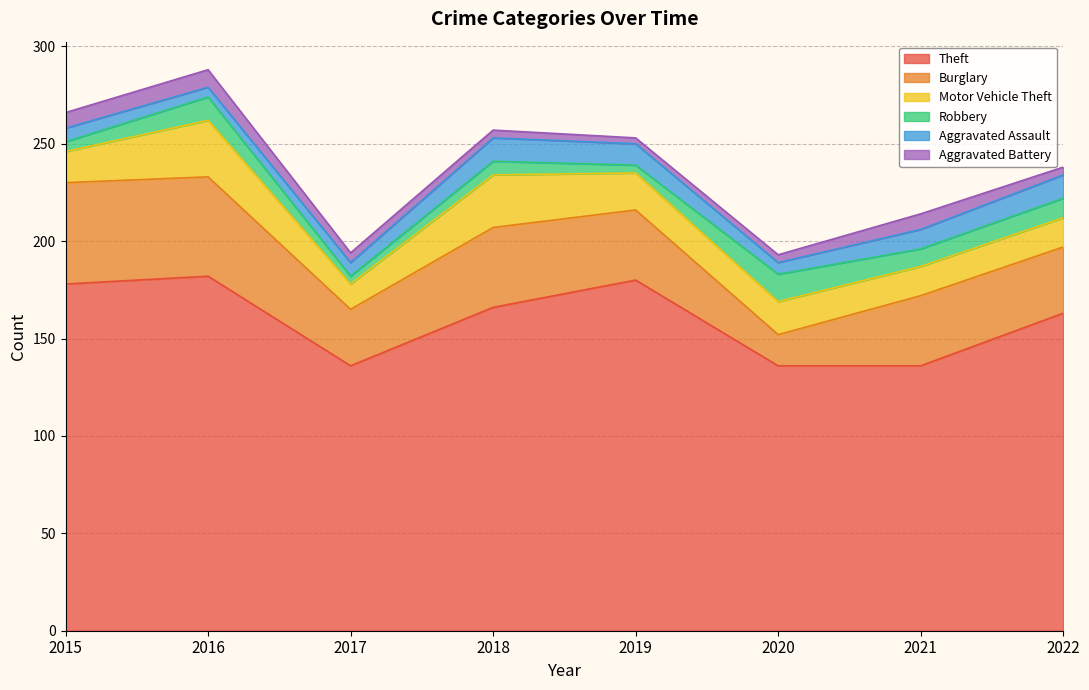

What is the difference between the second highest and minimum values in the Motor Vehicle Theft series?

14